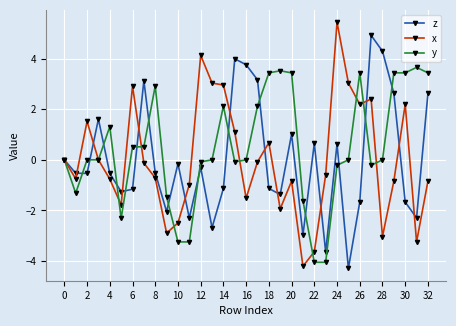

What is the value of the x point at the 30th from the left?

-0.8